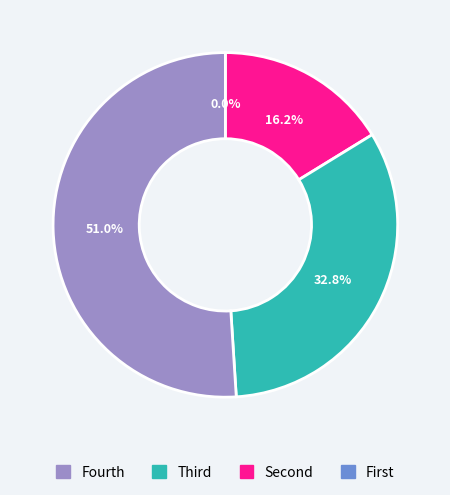

Is there any slice that represents more than half of the pie?

Yes